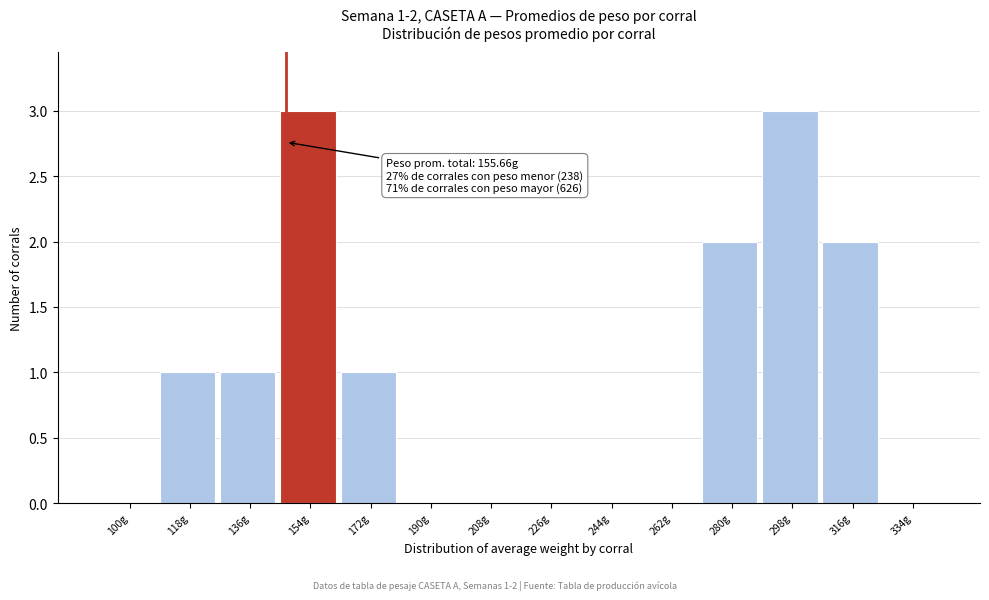

Reading right to left, list all the values displayed in this chart.

334g=0	316g=2	298g=3	280g=2	262g=0	244g=0	226g=0	208g=0	190g=0	172g=1	154g=3	136g=1	118g=1	100g=0